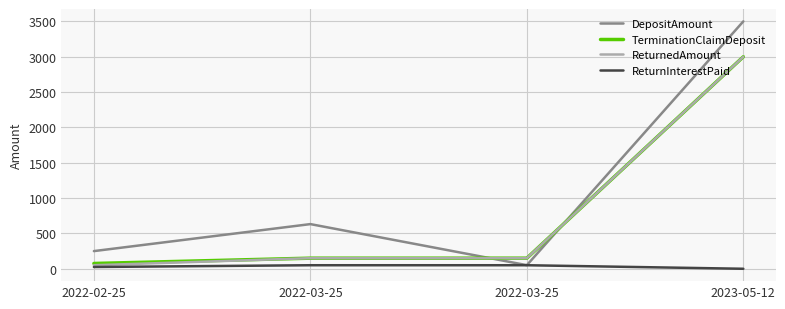

Does the chart display data point markers on the line(s)?

No